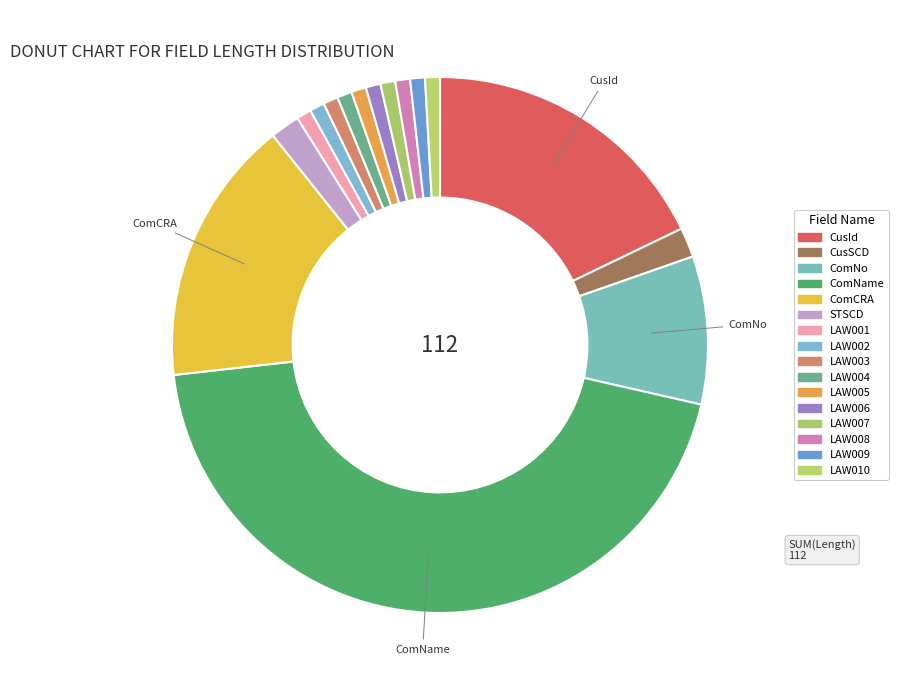

How many segments does this pie chart have?

16